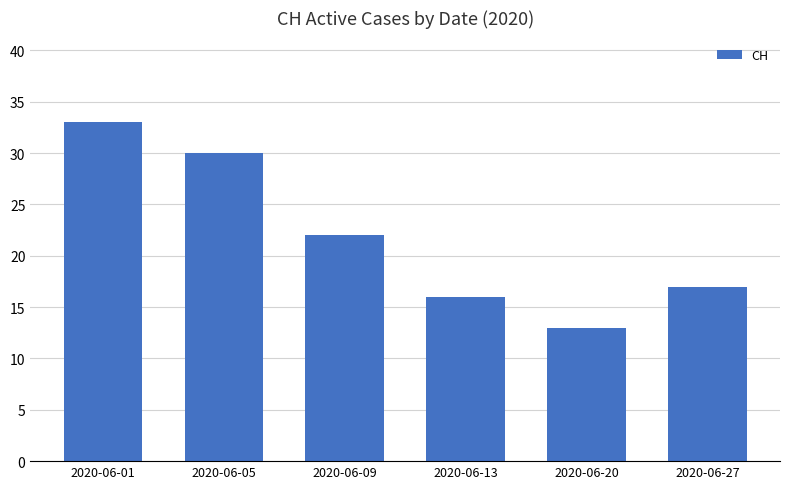

True or false: the data shows 22 at 2020-06-09.

True